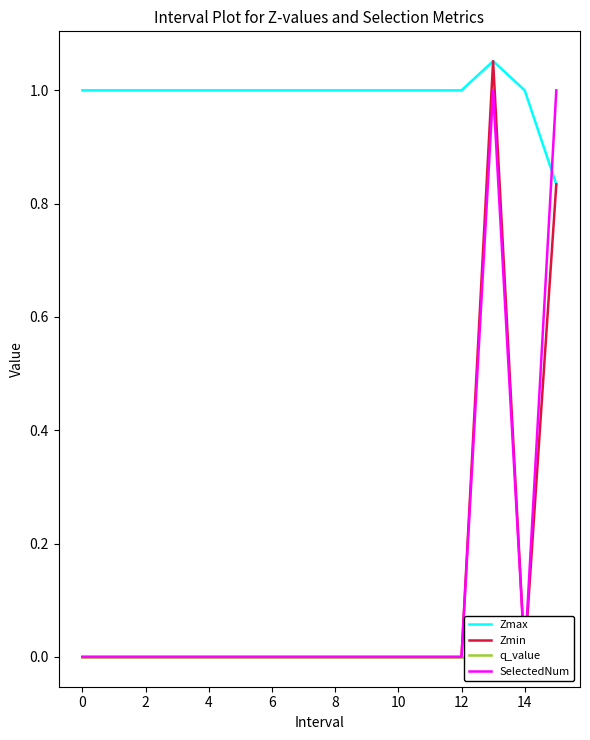

What is the label of the 12th point from the left?

11